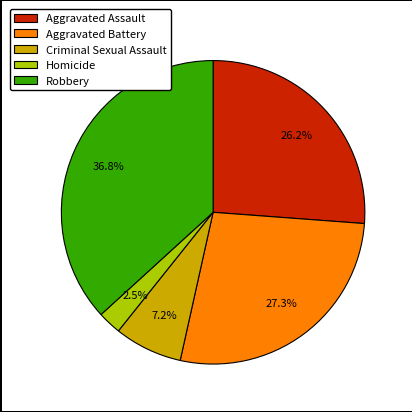

Approximately how many times larger is the value at Aggravated Battery compared to Criminal Sexual Assault?

3.8